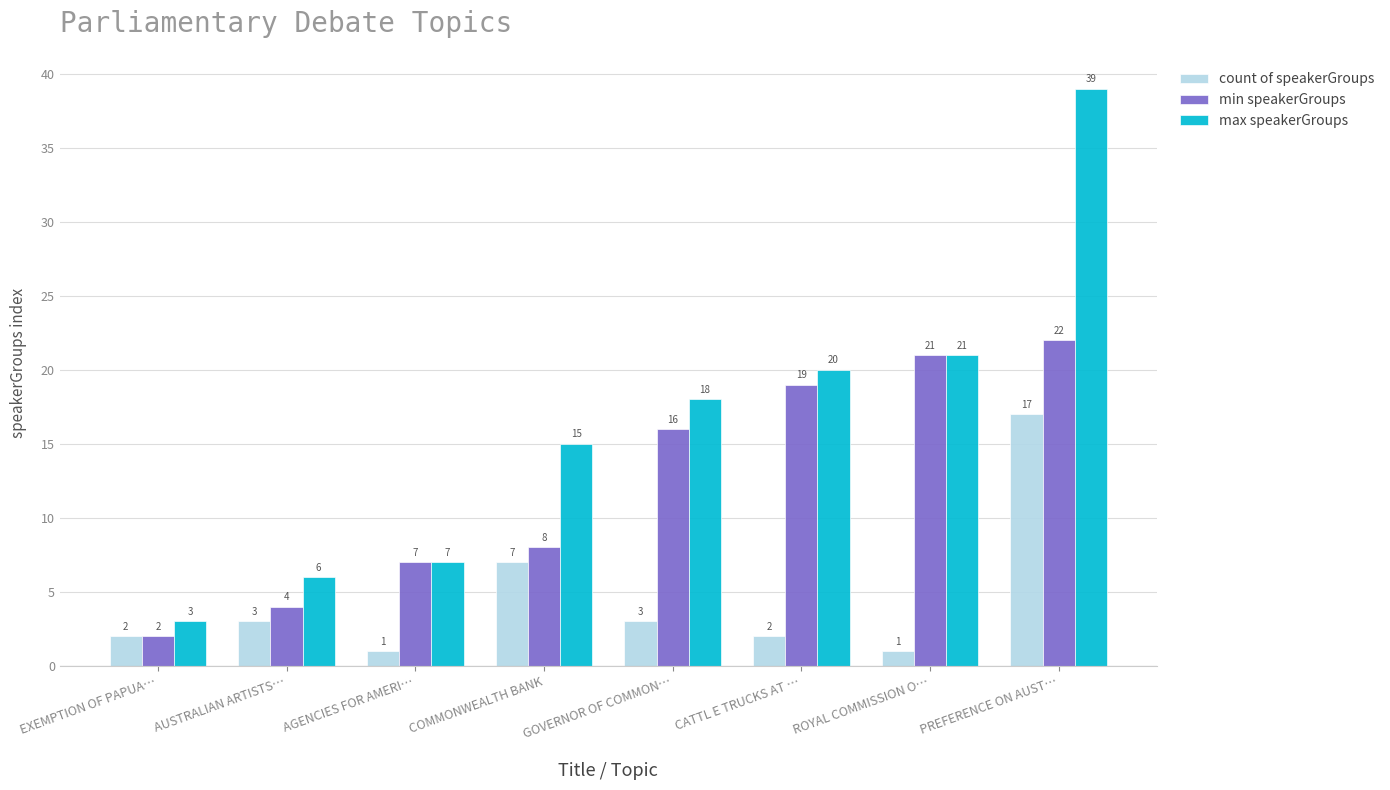

At which category is the sum across all series the highest?

PREFERENCE ON AUST…